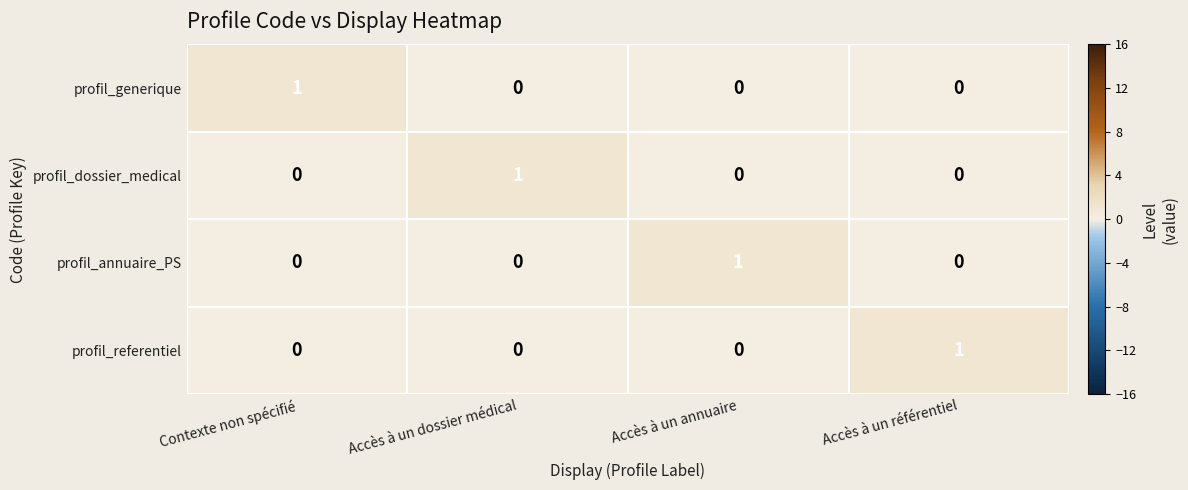

Reading left to right, extract all data points from this chart.

profil_generique: 1	0	0	0
profil_dossier_medical: 0	1	0	0
profil_annuaire_PS: 0	0	1	0
profil_referentiel: 0	0	0	1